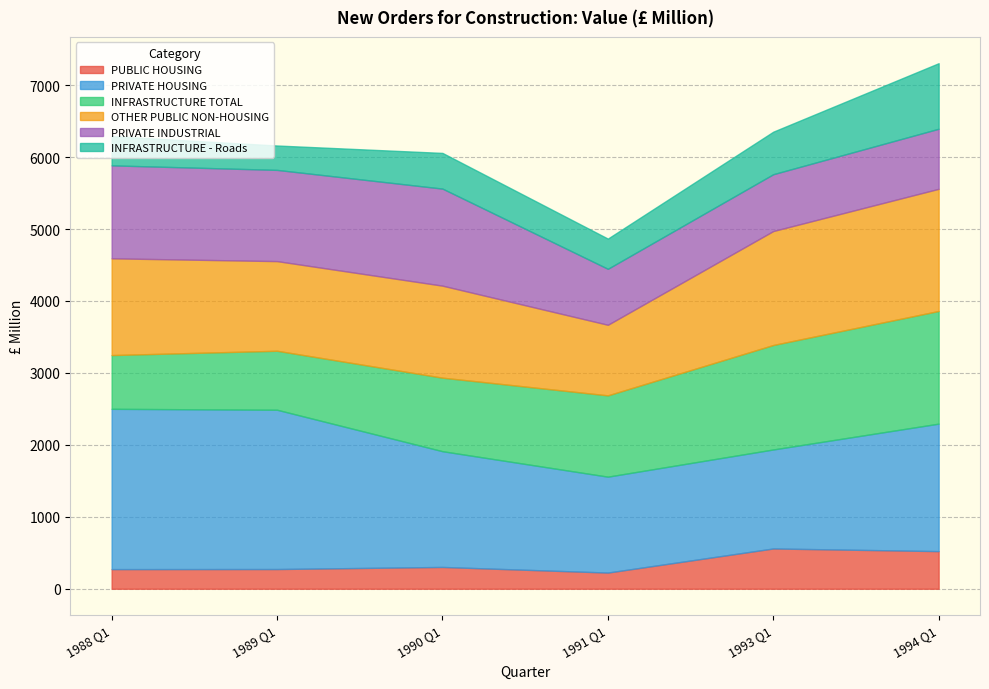

Which label corresponds to the largest value in the chart?

1988 Q1